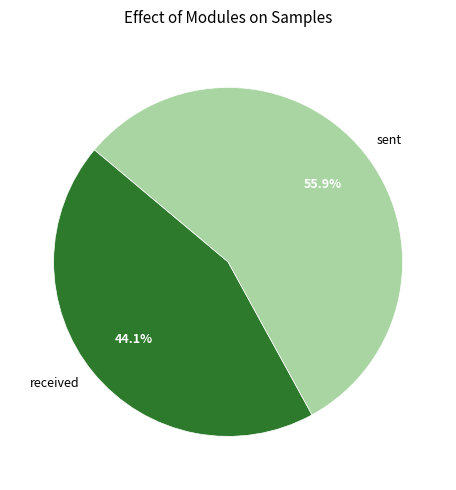

To the nearest percent, what percentage of the pie is received?

44%